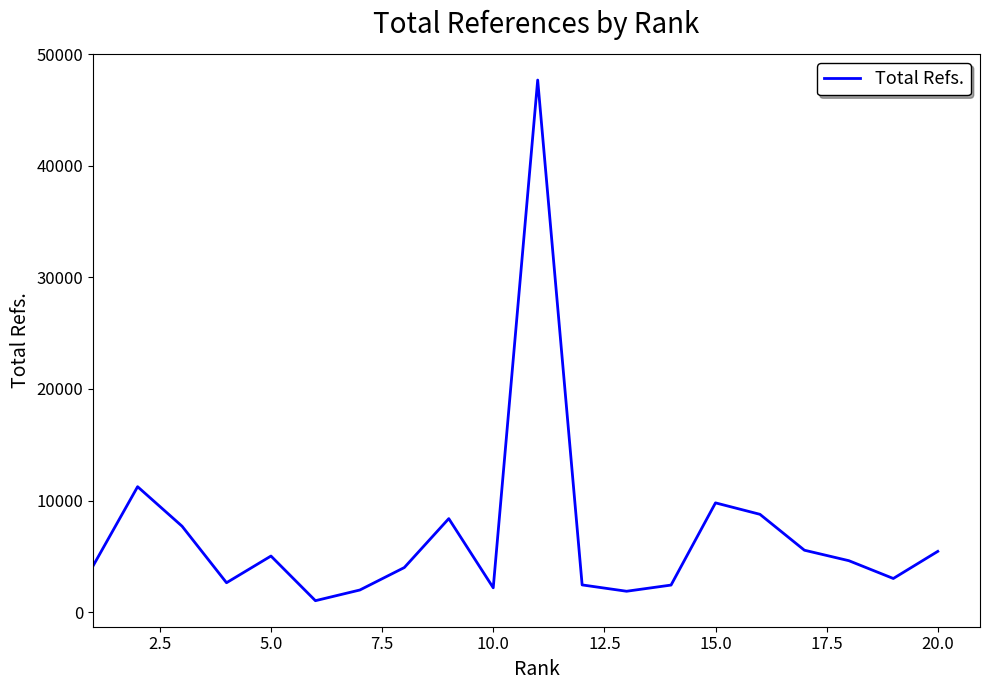

Does the chart display data point markers on the line(s)?

No